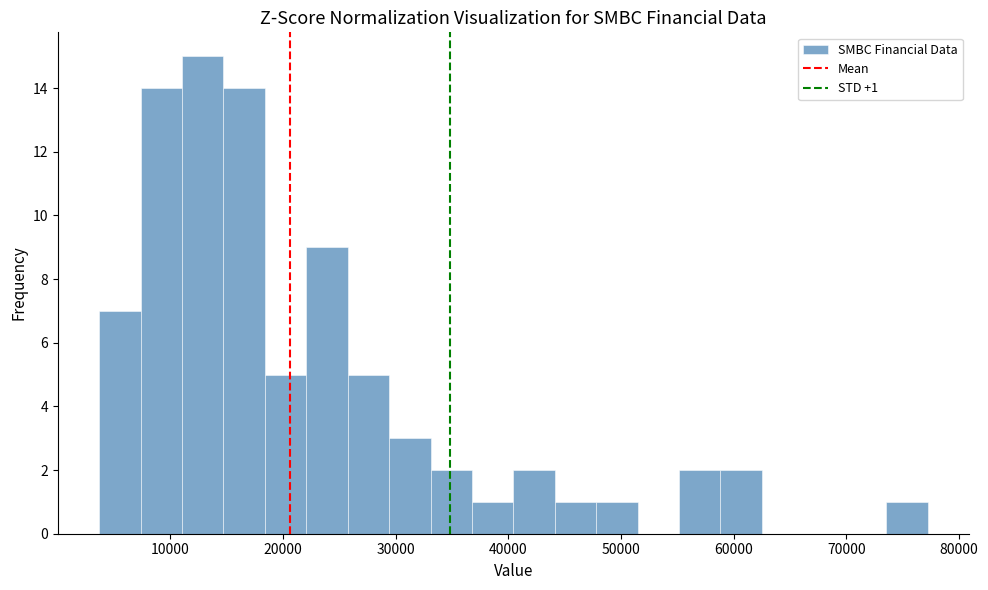

Read against the x-axis, roughly where is the centre of the tallest bar?

13000